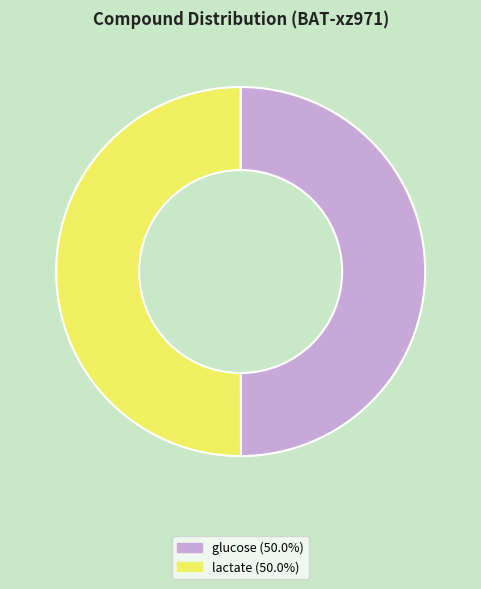

How many segments does this pie chart have?

2